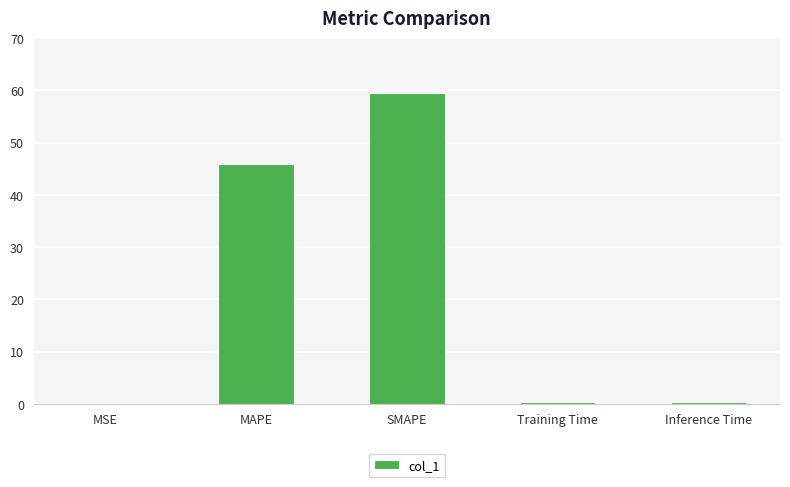

What is the change in value from MSE to SMAPE?

+59.5